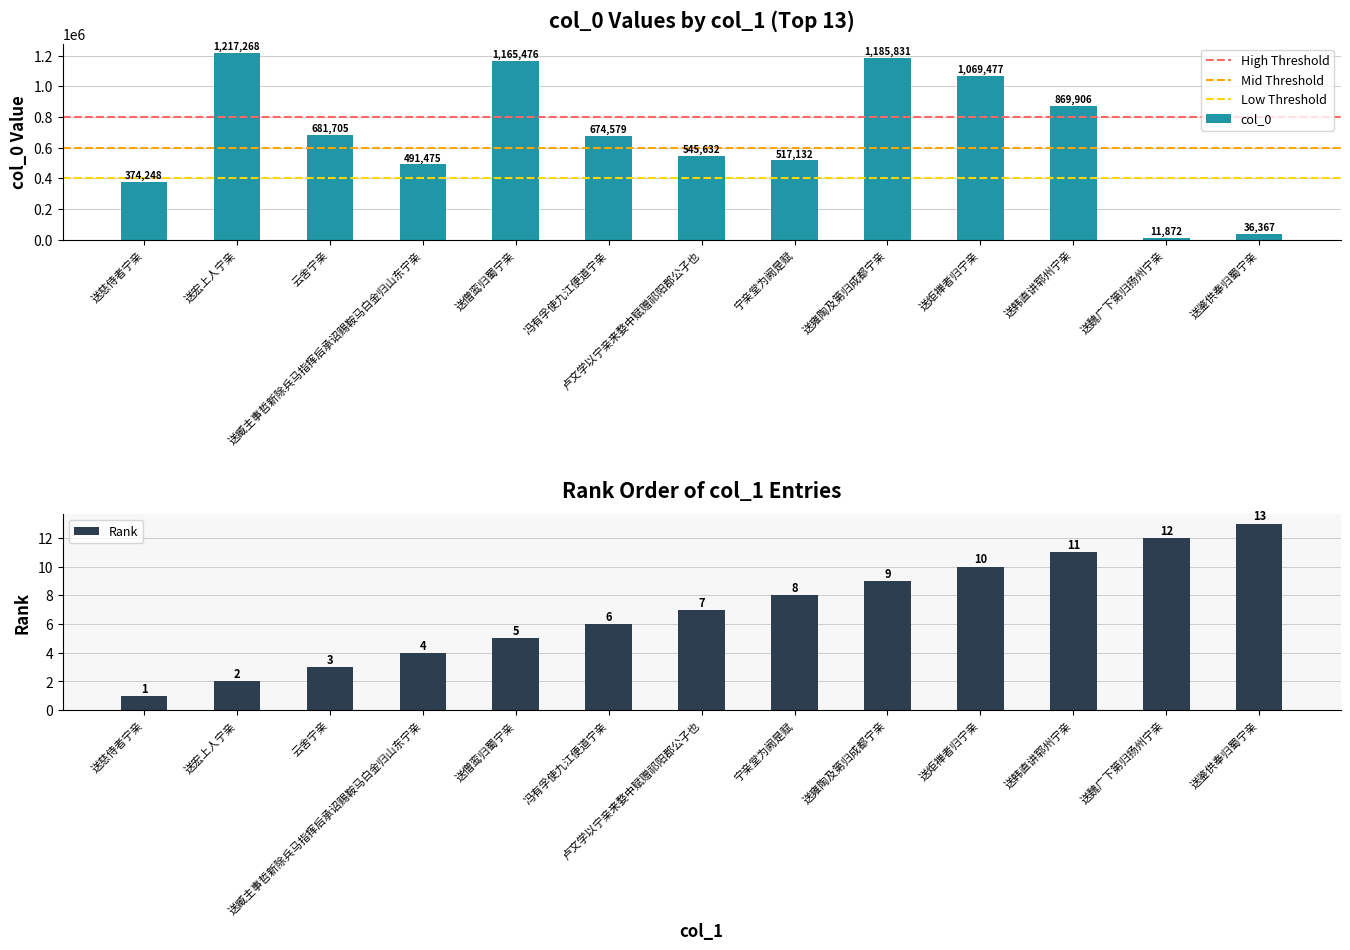

What is the sum of all values?

8840968